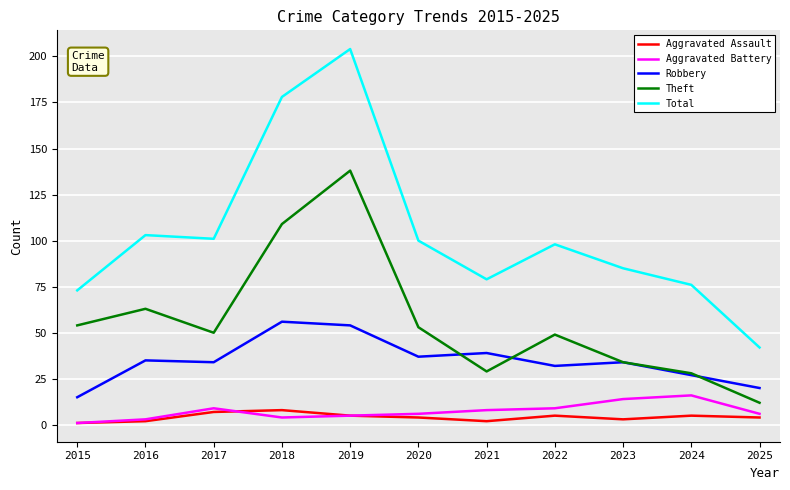

How many lines are shown in the chart?

5